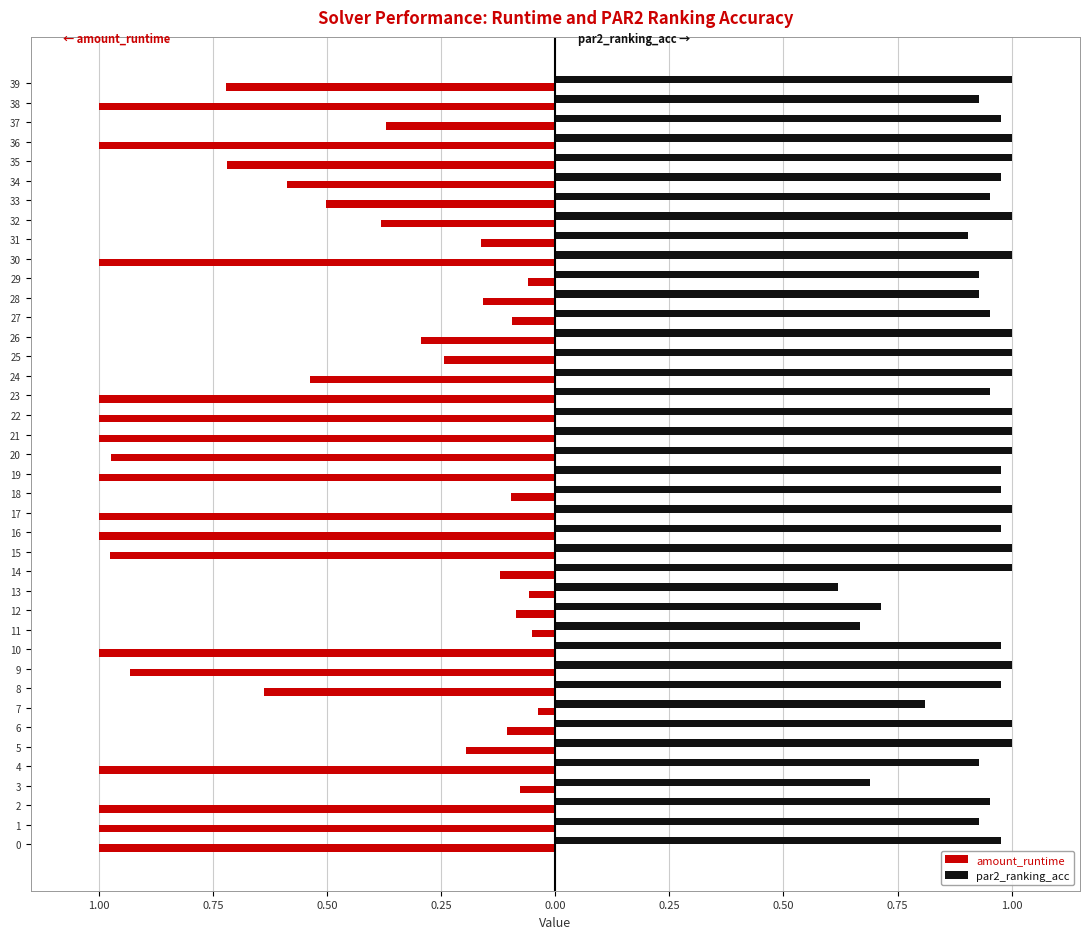

What are all the series names shown in the legend?

amount_runtime, par2_ranking_acc